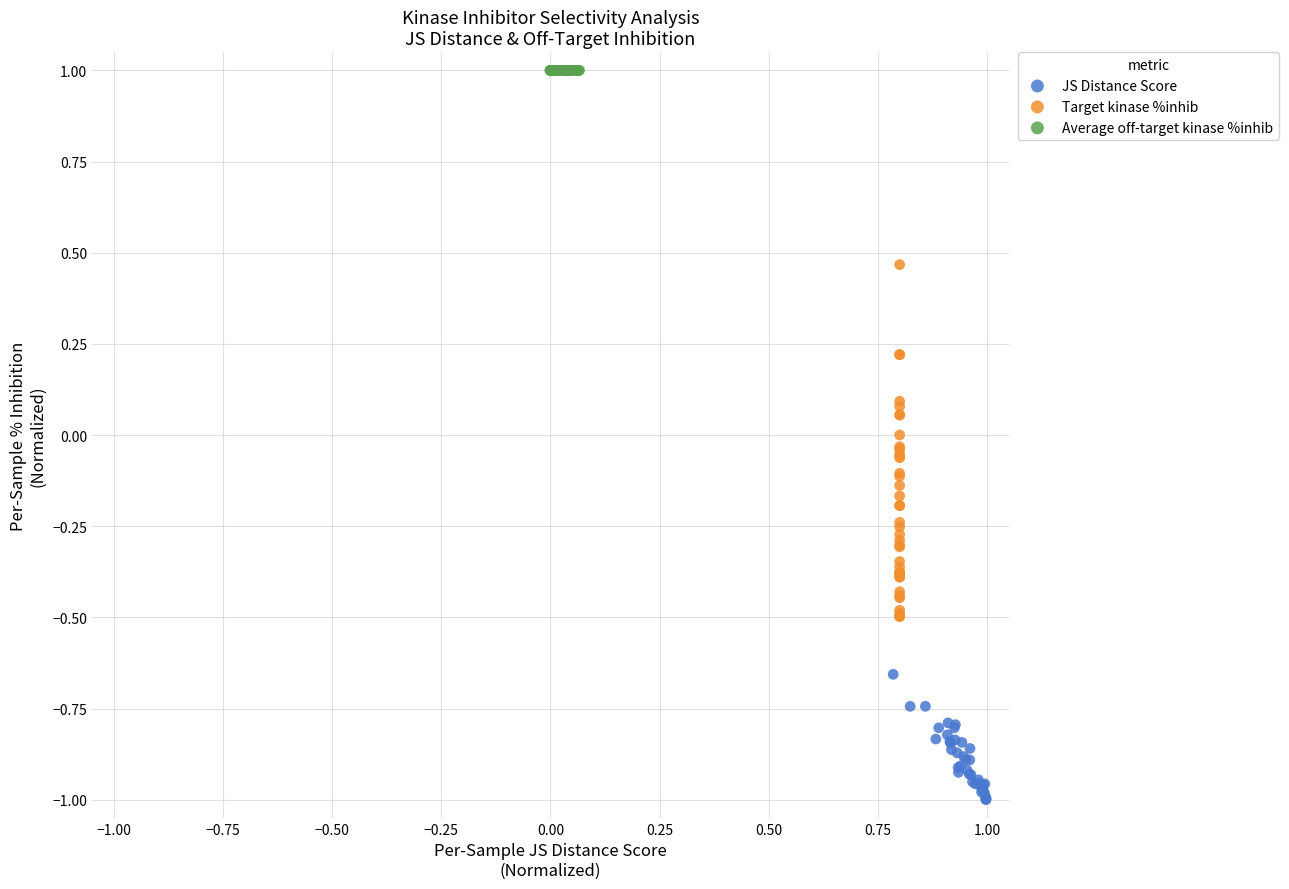

Which series reaches the maximum Y coordinate?

Average off-target kinase %inhib